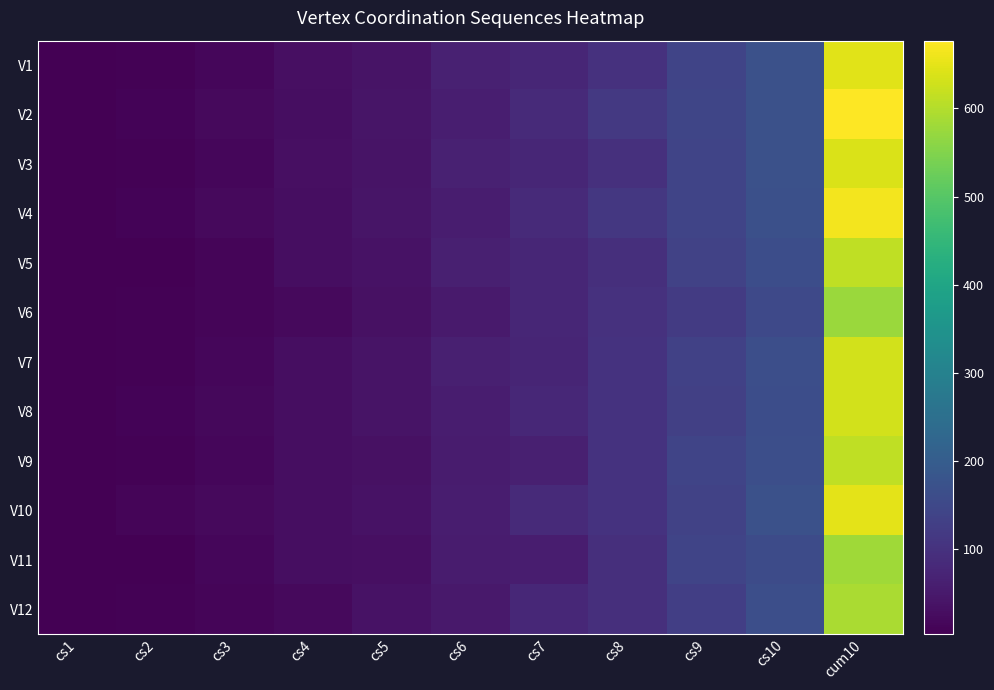

List the series in order of their peak value, highest first.

V2, V4, V10, V1, V3, V7, V8, V5, V9, V12, V11, V6